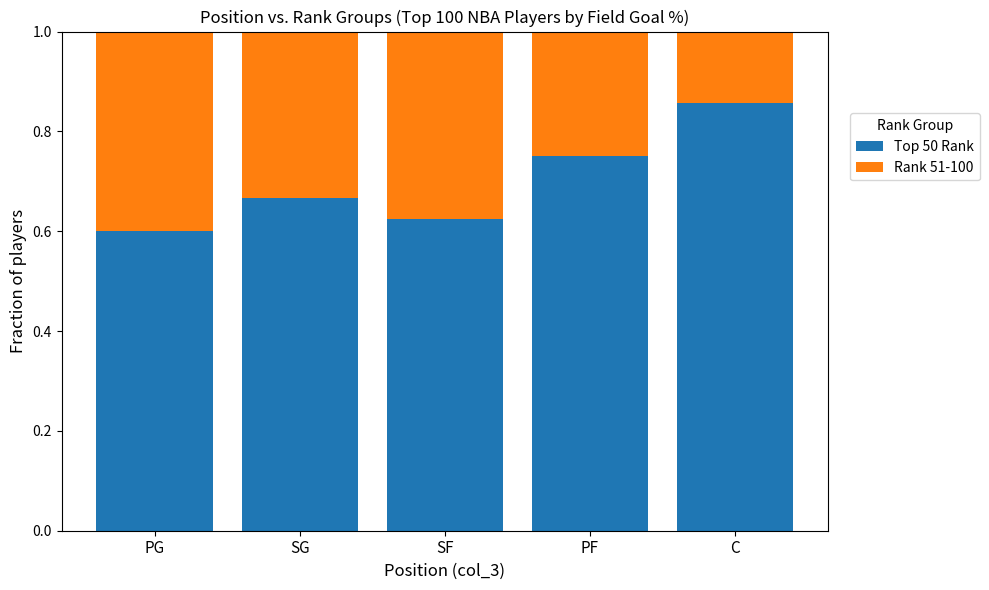

List the labels in order of Top 50 Rank value, largest first.

C, PF, SG, SF, PG